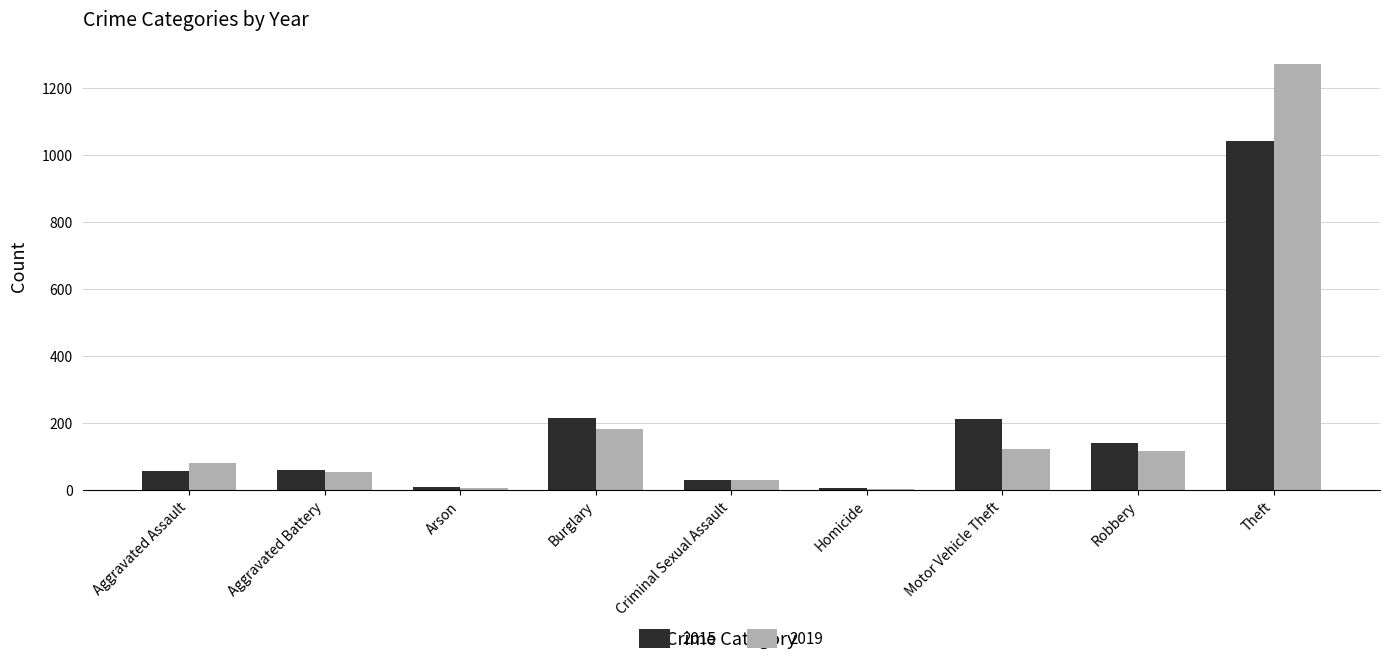

How many groups of bars are there?

9